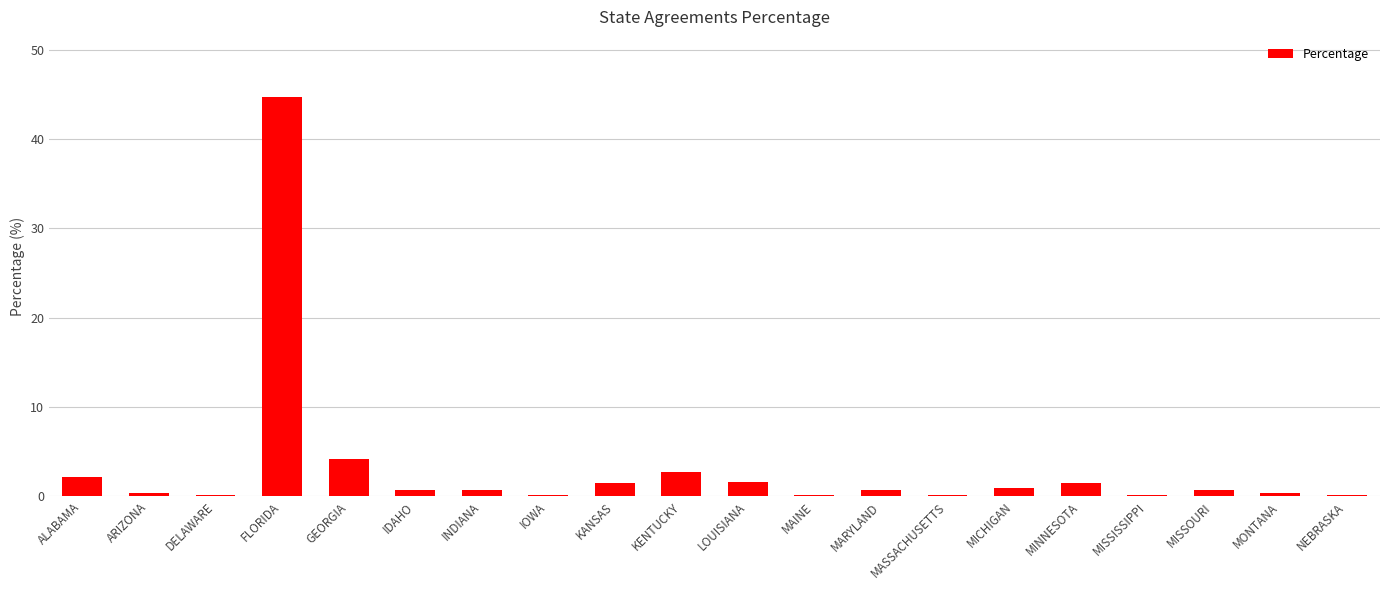

What position from the right is GEORGIA?

16